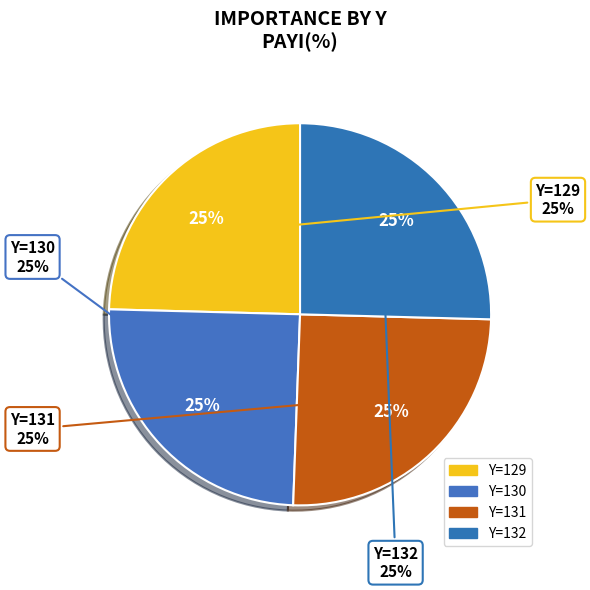

To the nearest percent, what is the combined percentage of 131 and 129?

50%